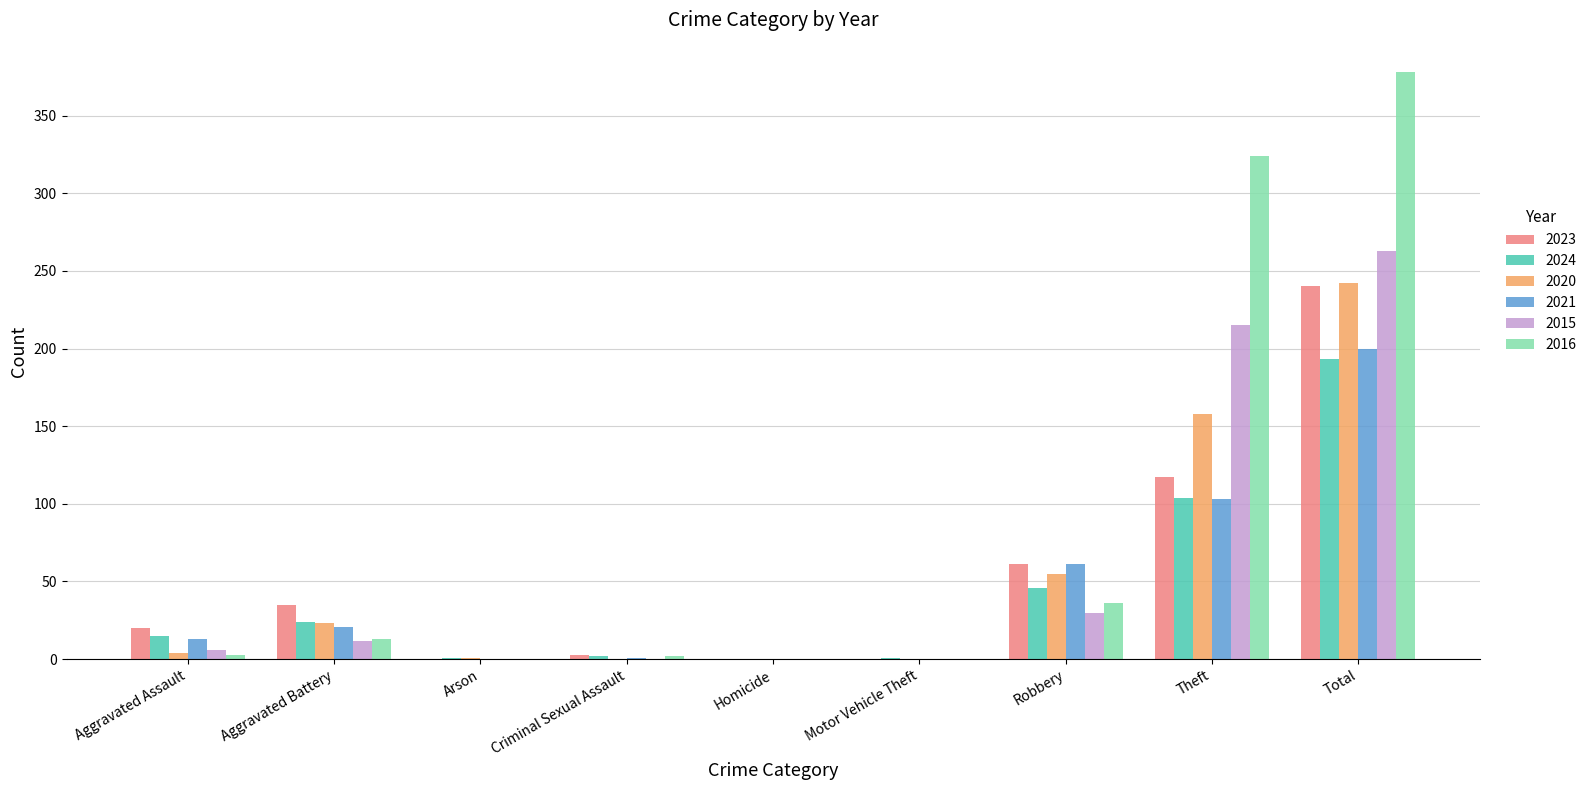

Between Arson and Total, which series saw the biggest shift?

2016